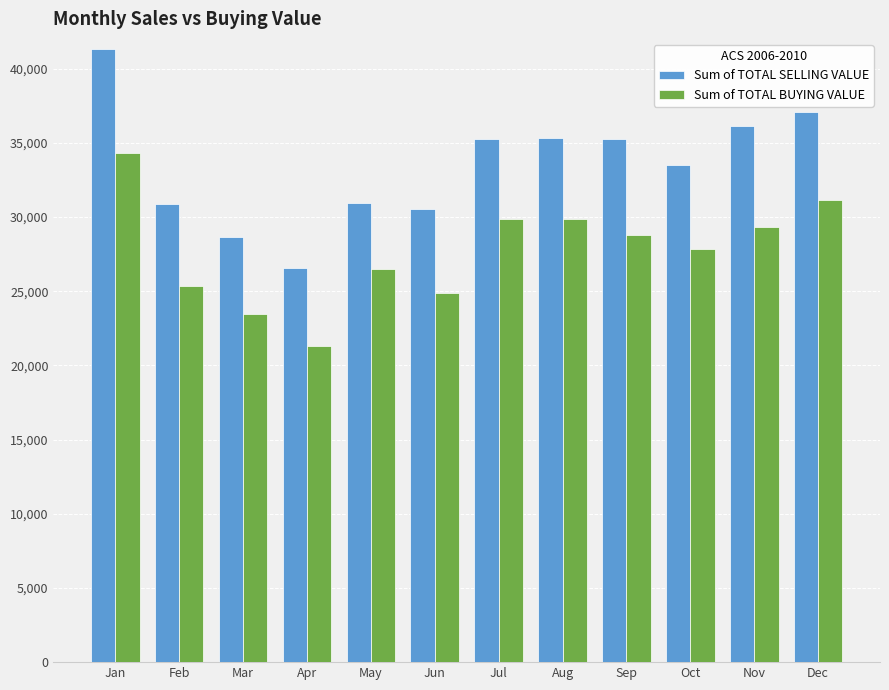

What are all the series names shown in the legend?

Sum of TOTAL SELLING VALUE, Sum of TOTAL BUYING VALUE